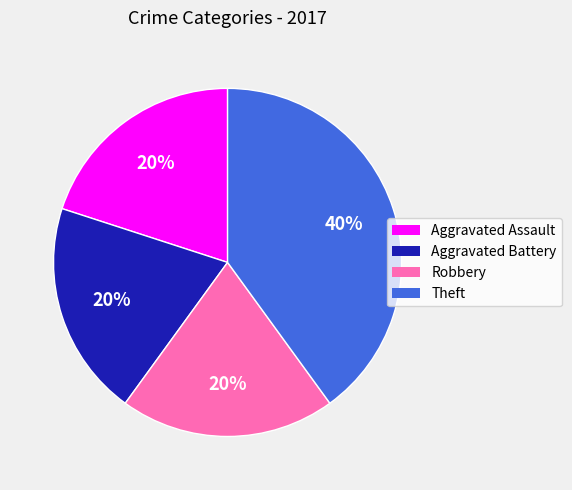

Is the sum of Aggravated Assault and Robbery greater than half?

No